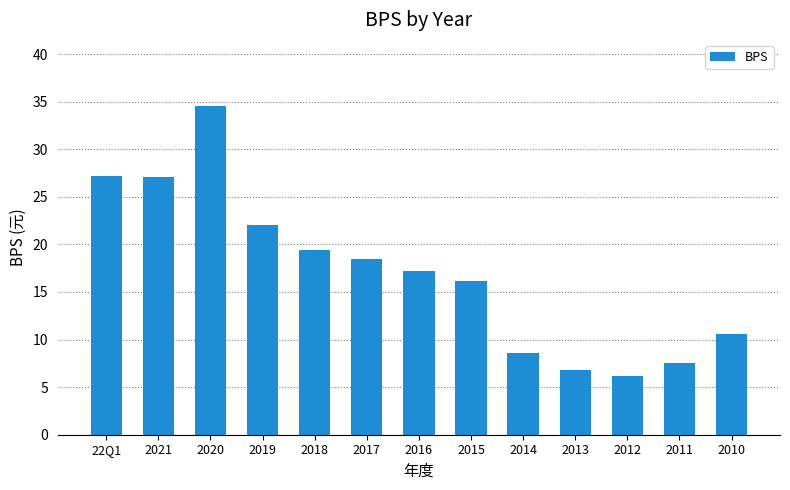

Does the chart contain stacked bars?

No